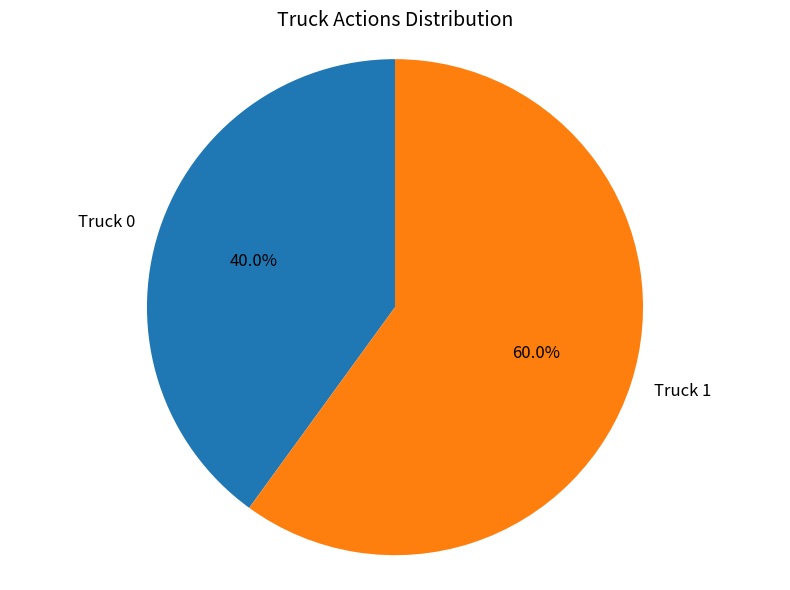

How many segments does this pie chart have?

2